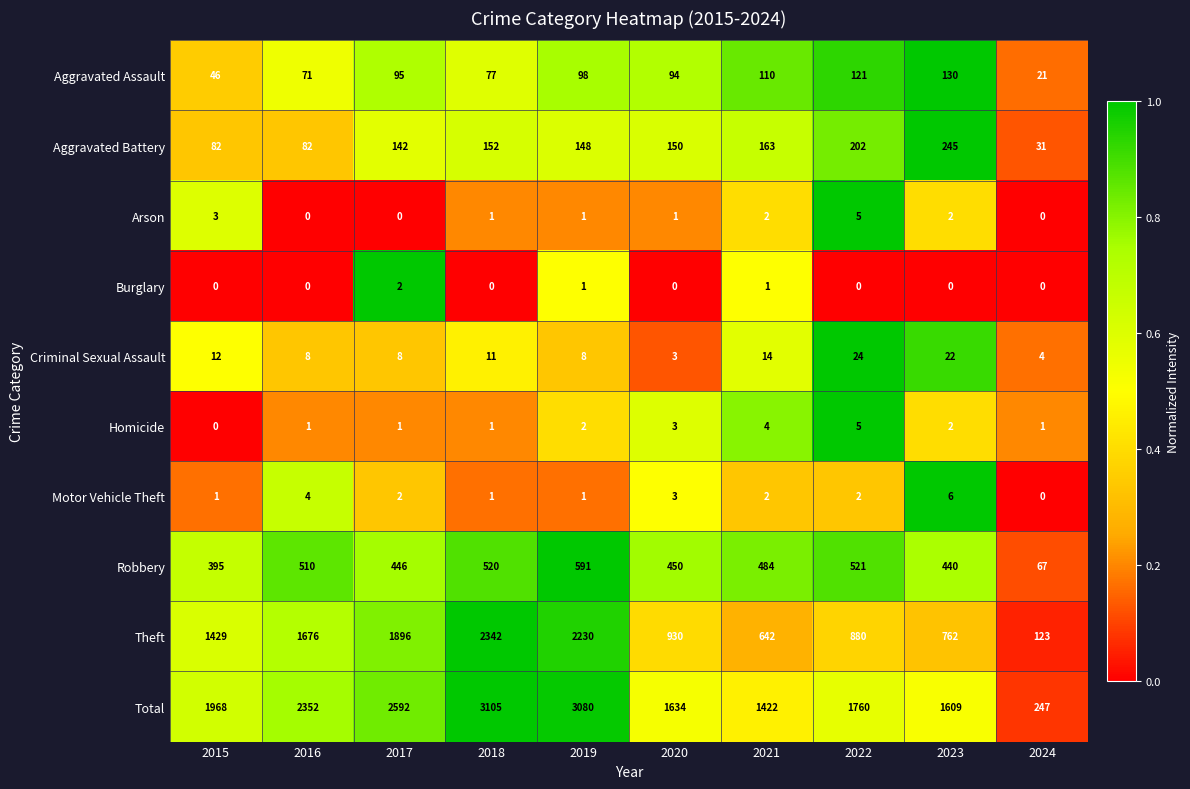

What is the maximum value shown in the chart?

3105